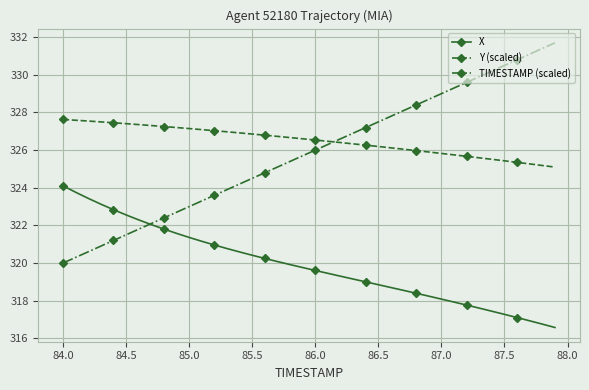

How many data points in TIMESTAMP (scaled) are less than 326?

20